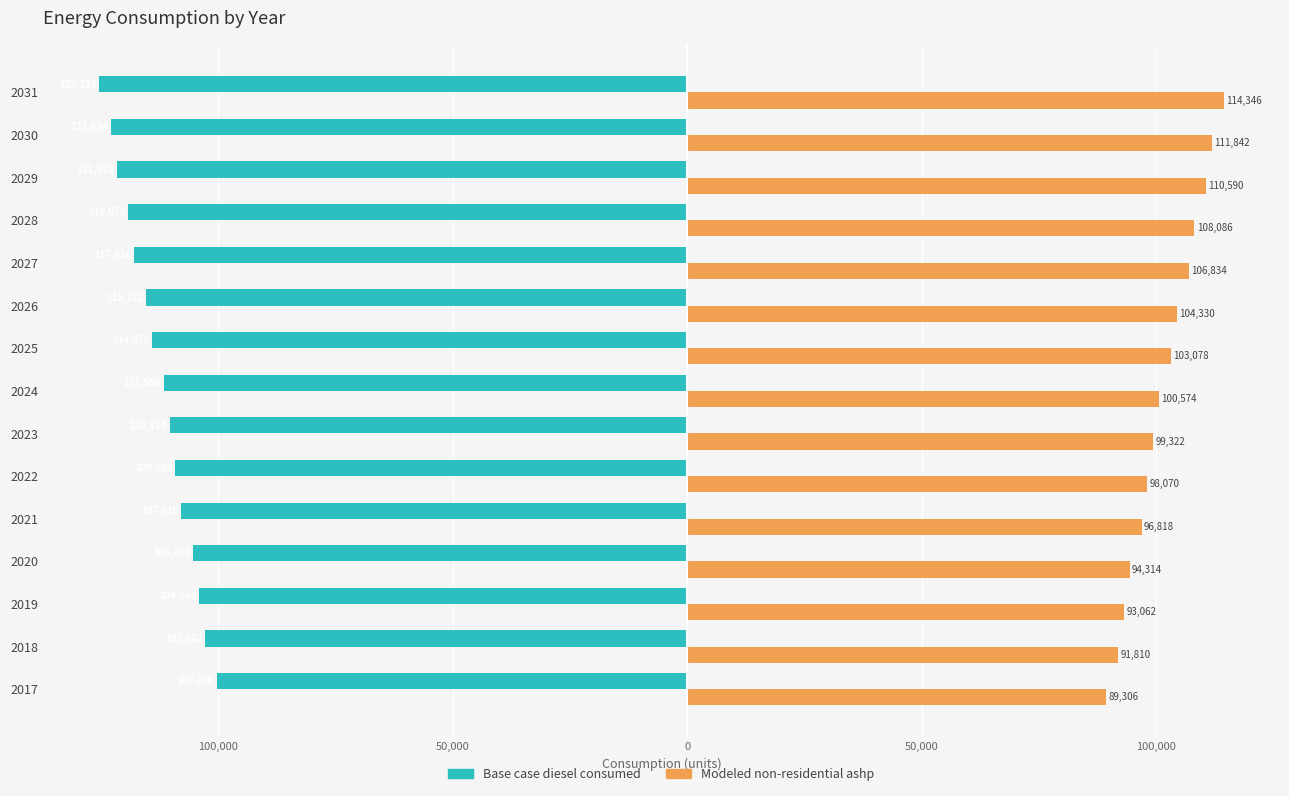

What are all the series names shown in the legend?

Base case diesel consumed, Modeled non-residential ashp